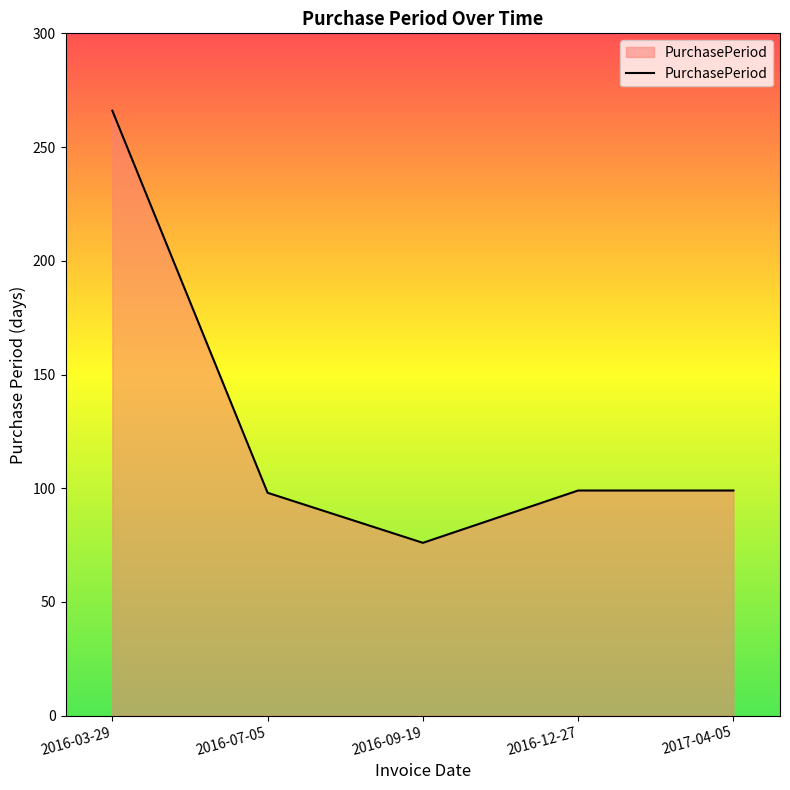

How many values are below 99?

2